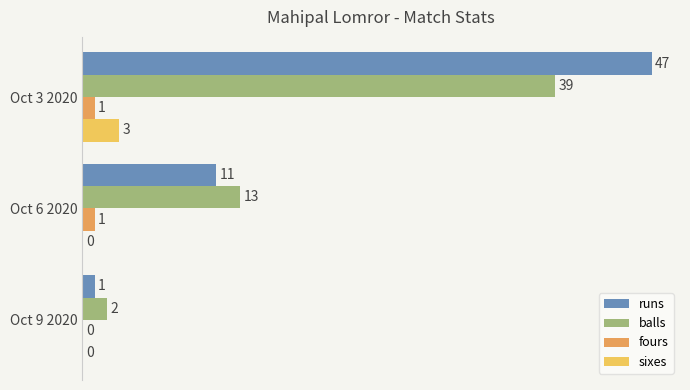

Which series has the largest range (max minus min)?

runs